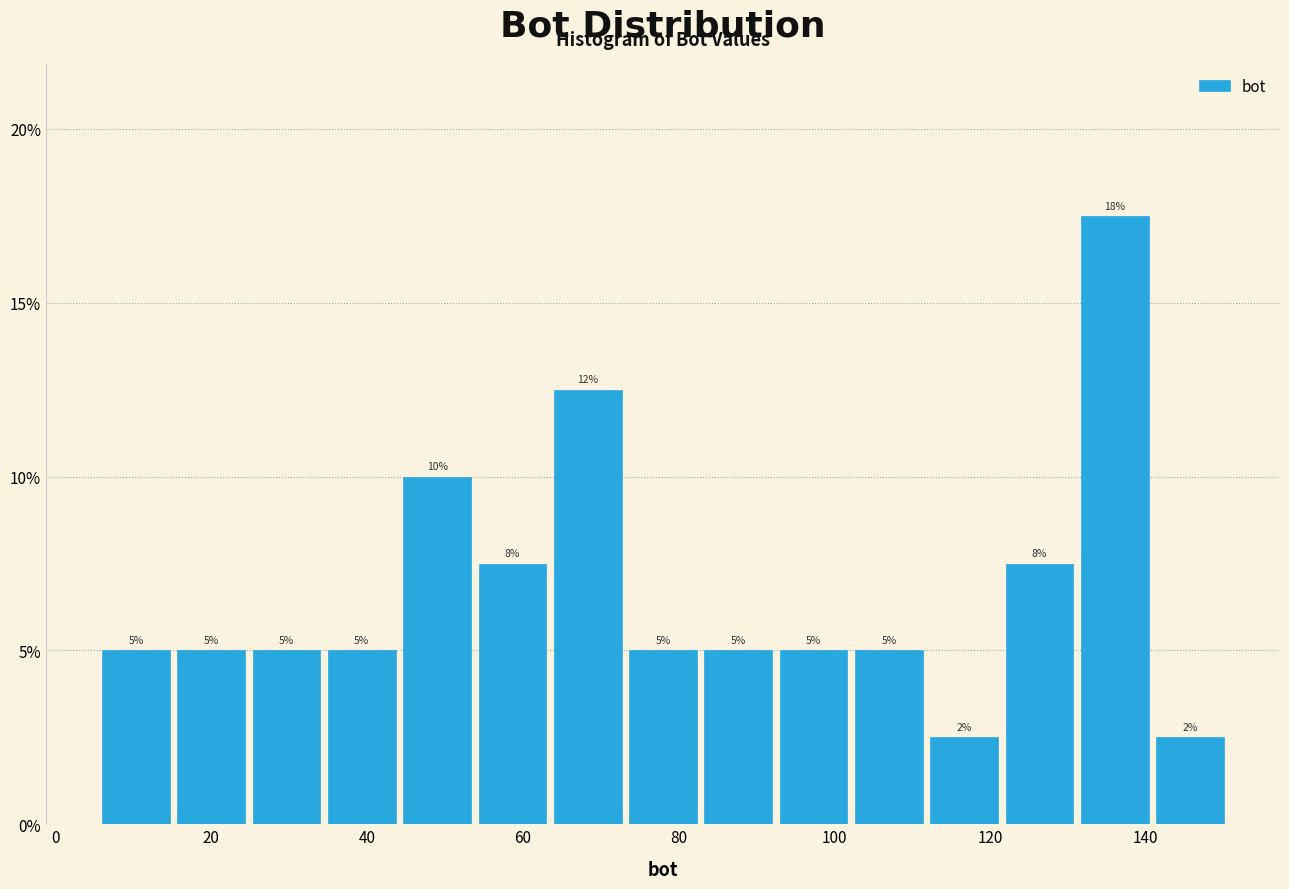

Over which range of the x-axis is the bar tallest?

132 to 142